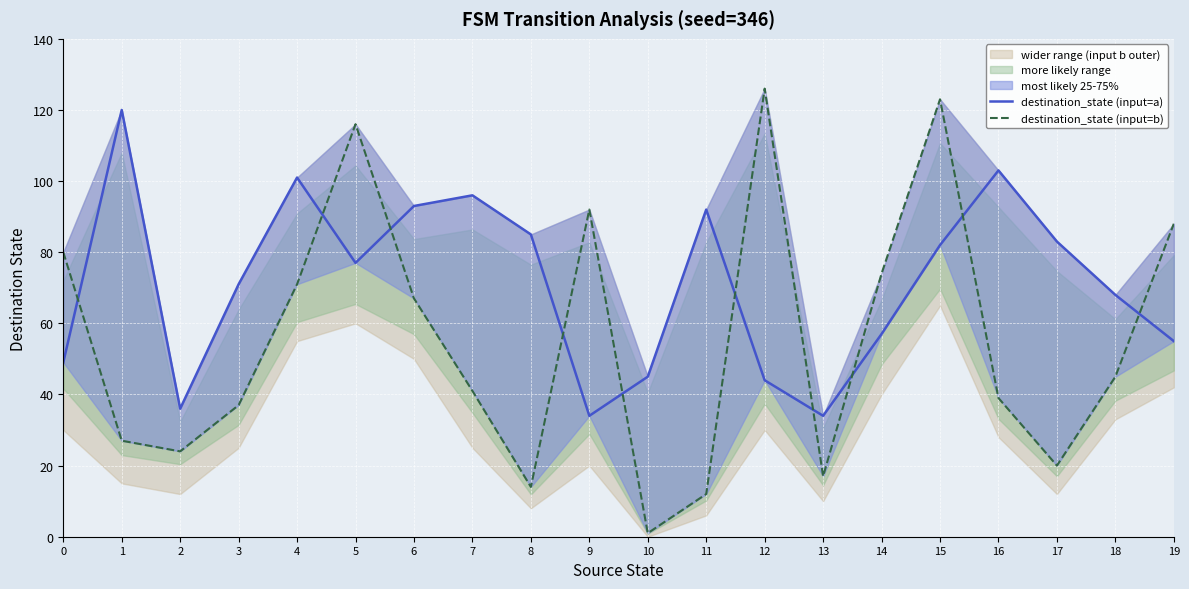

Where is the first local minimum for destination_state (input=b)?

2